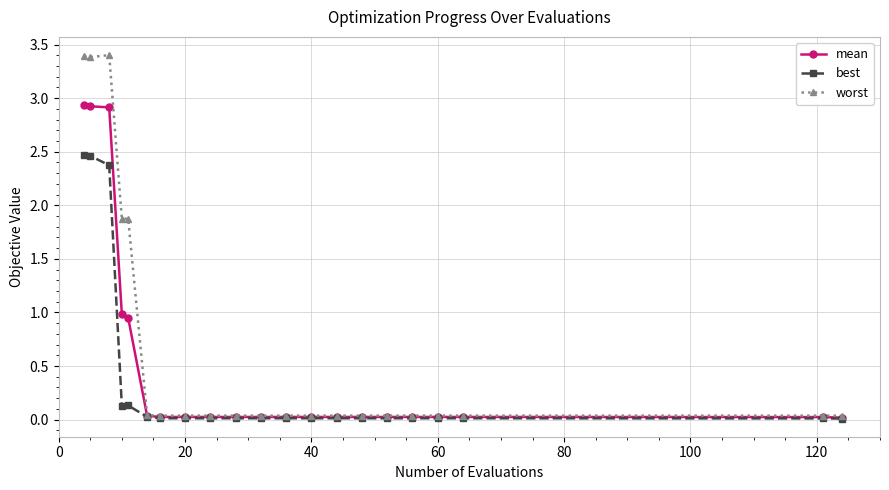

What is the maximum value shown in the chart?

3.4